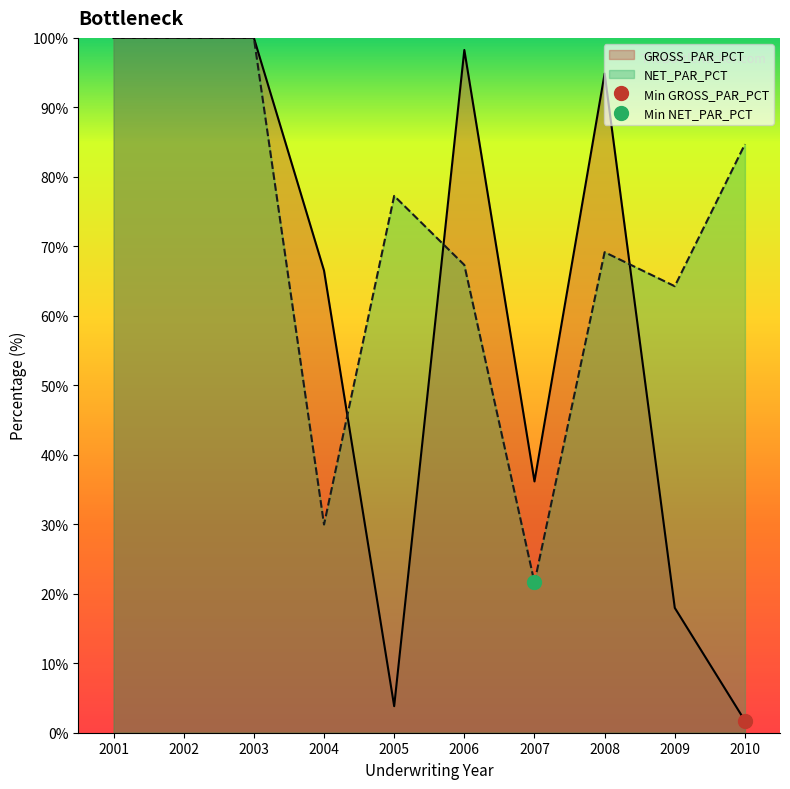

Rank the series at 2004 from lowest to highest value.

NET_PAR_PCT, GROSS_PAR_PCT